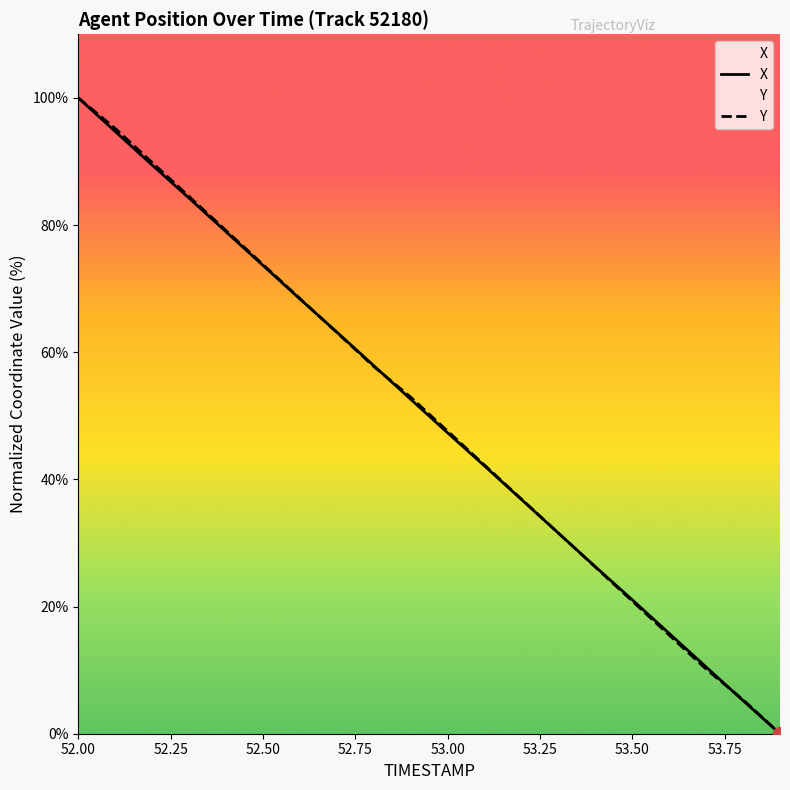

The value of Y at 53.00 is 17.9. True or false?

False